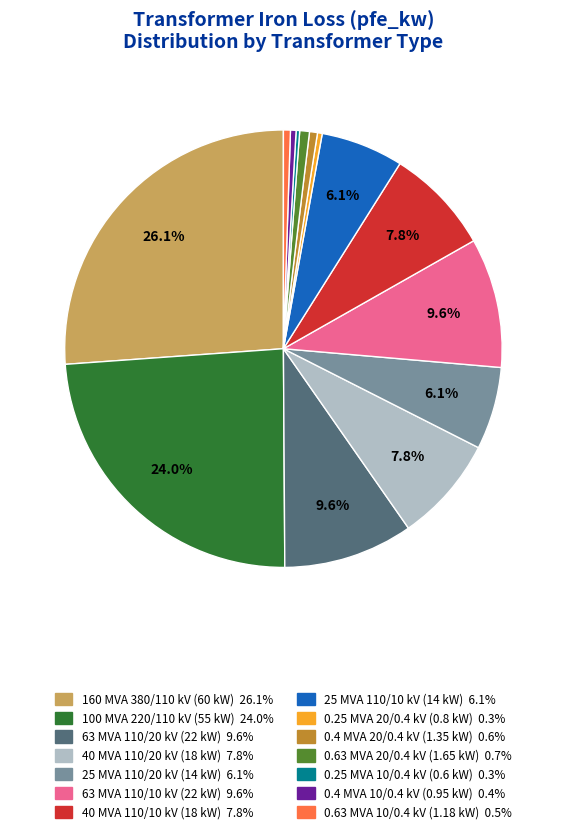

How much of the chart is everything except 63 MVA 110/10 kV?

90.4%